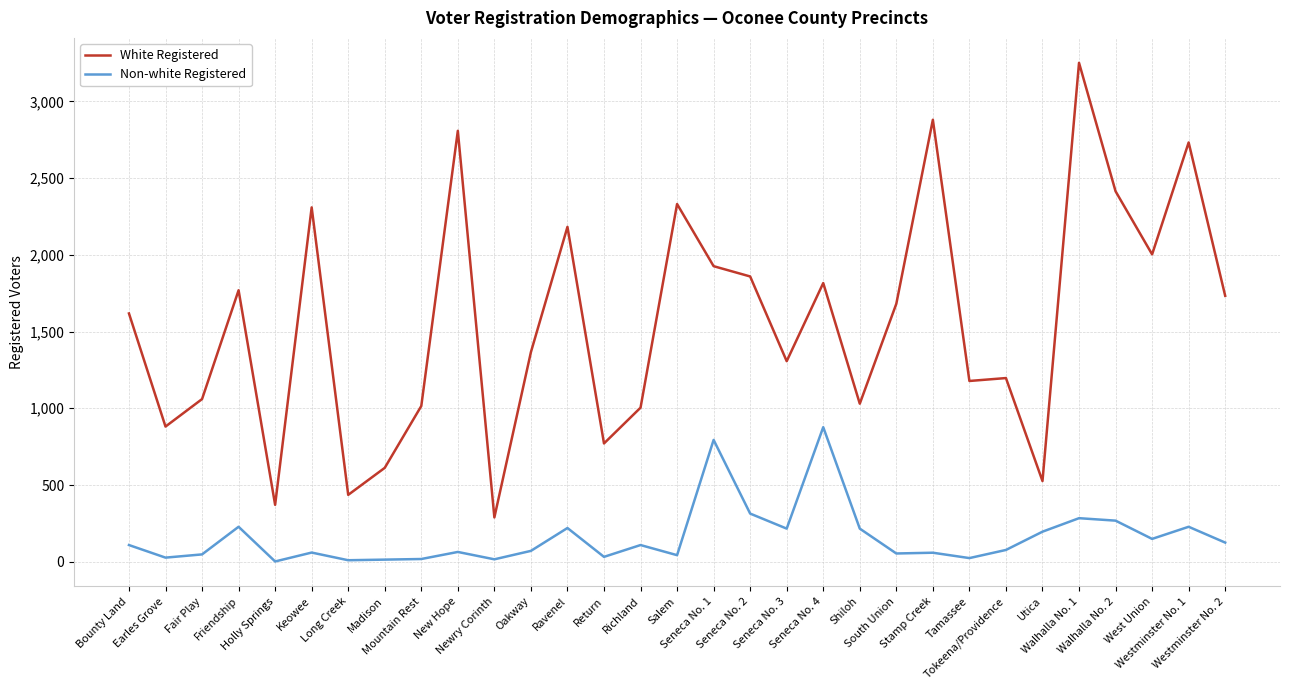

What is the difference between the maximum and minimum values in the White Registered series?

2962